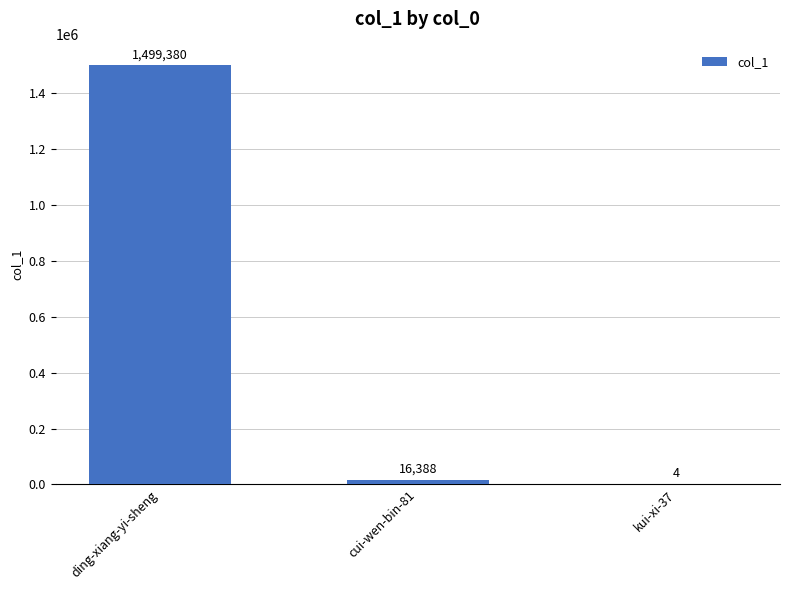

Which has a higher value, ding-xiang-yi-sheng or kui-xi-37?

ding-xiang-yi-sheng